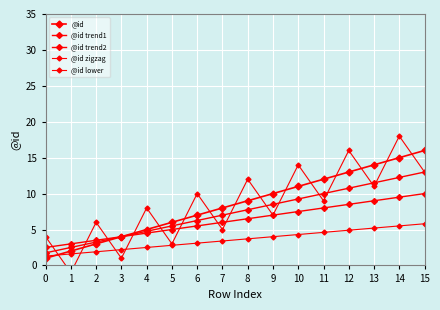

At which category does the chart reach its minimum across all series?

1